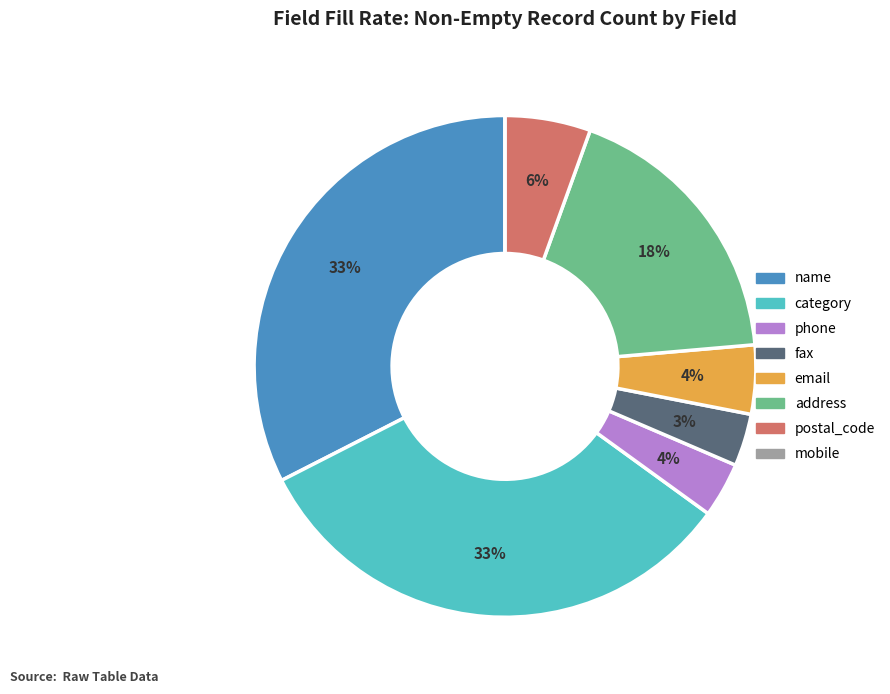

To the nearest percent, what is the difference between the largest and smallest slice percentages?

33%